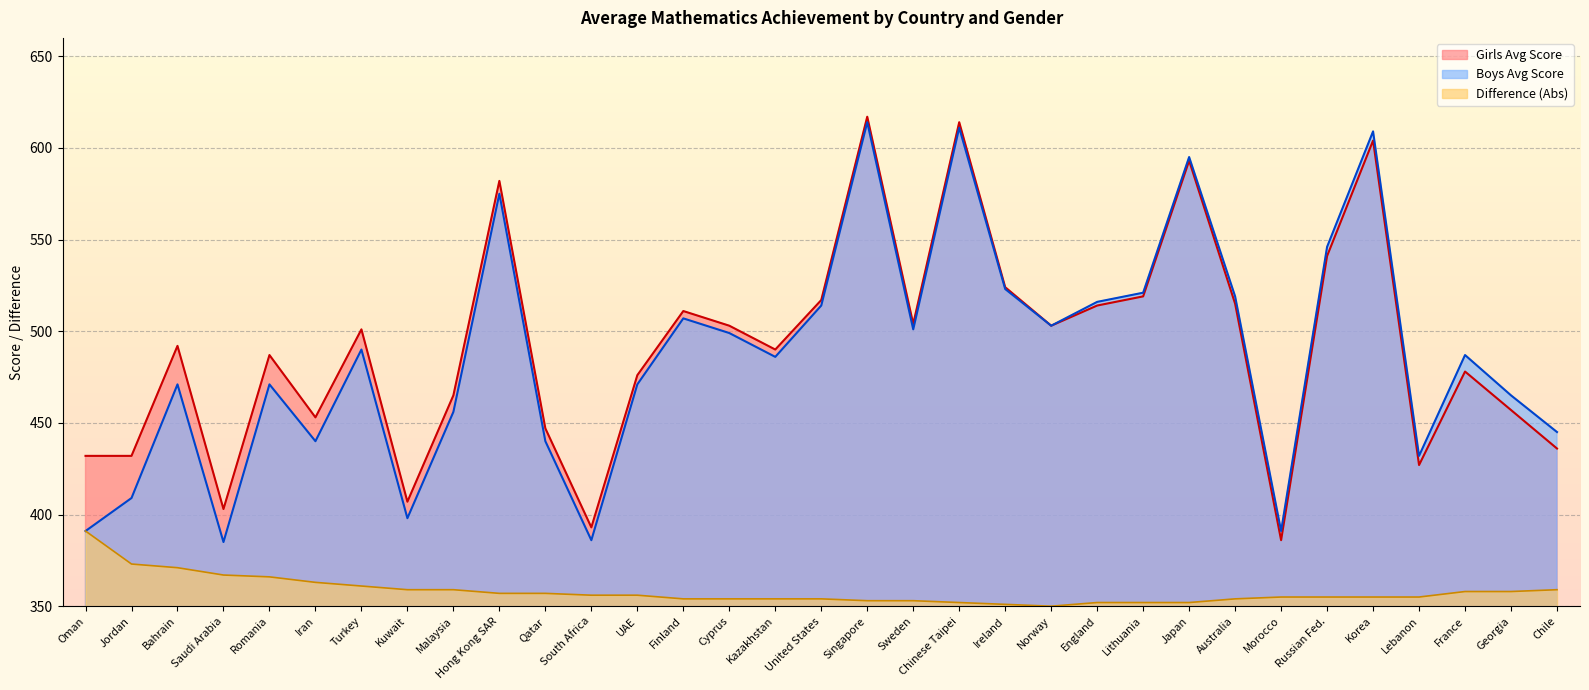

What is the label of the 24th point from the left?

Lithuania